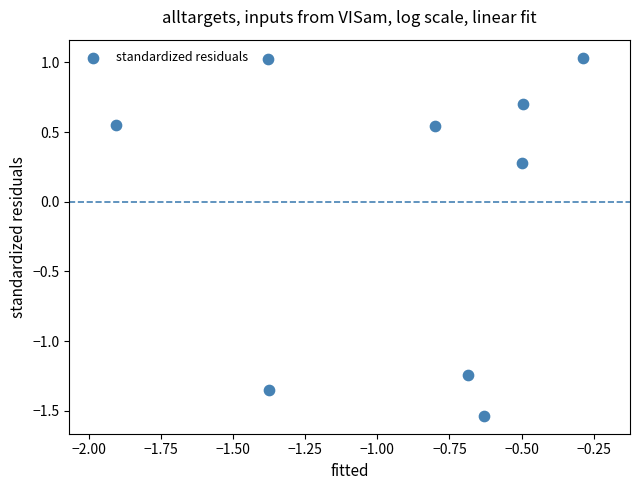

What is the range of Y values (max minus min)?

2.6